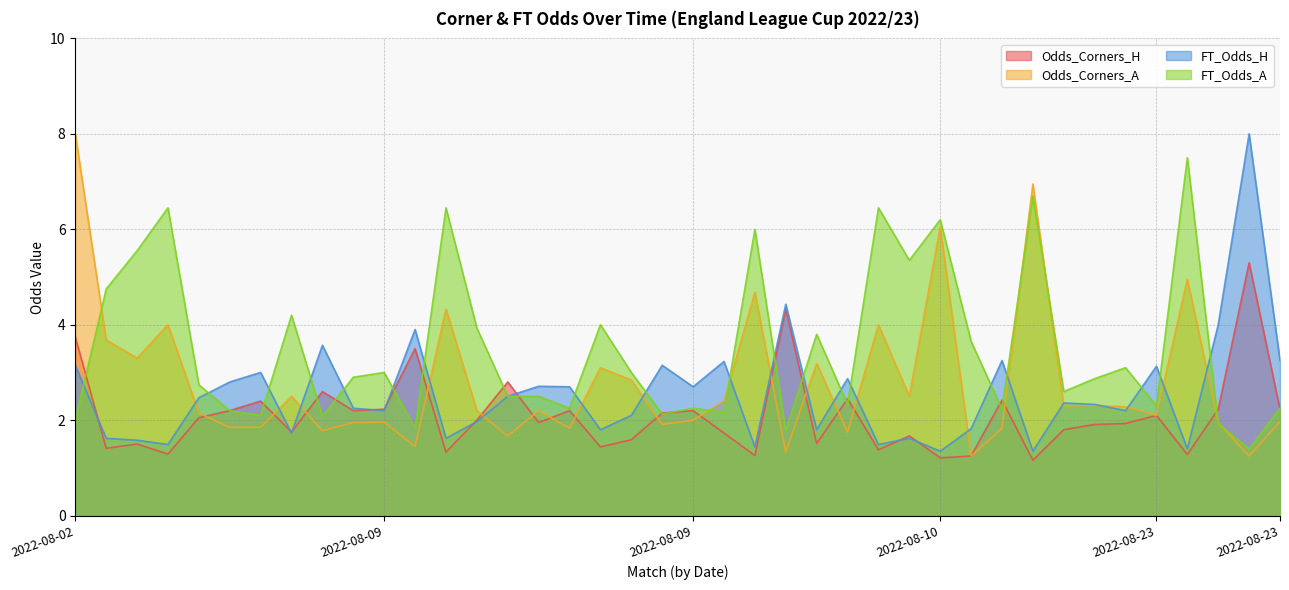

True or false: FT_Odds_H has a value of 0.6 at 2022-08-09.

False